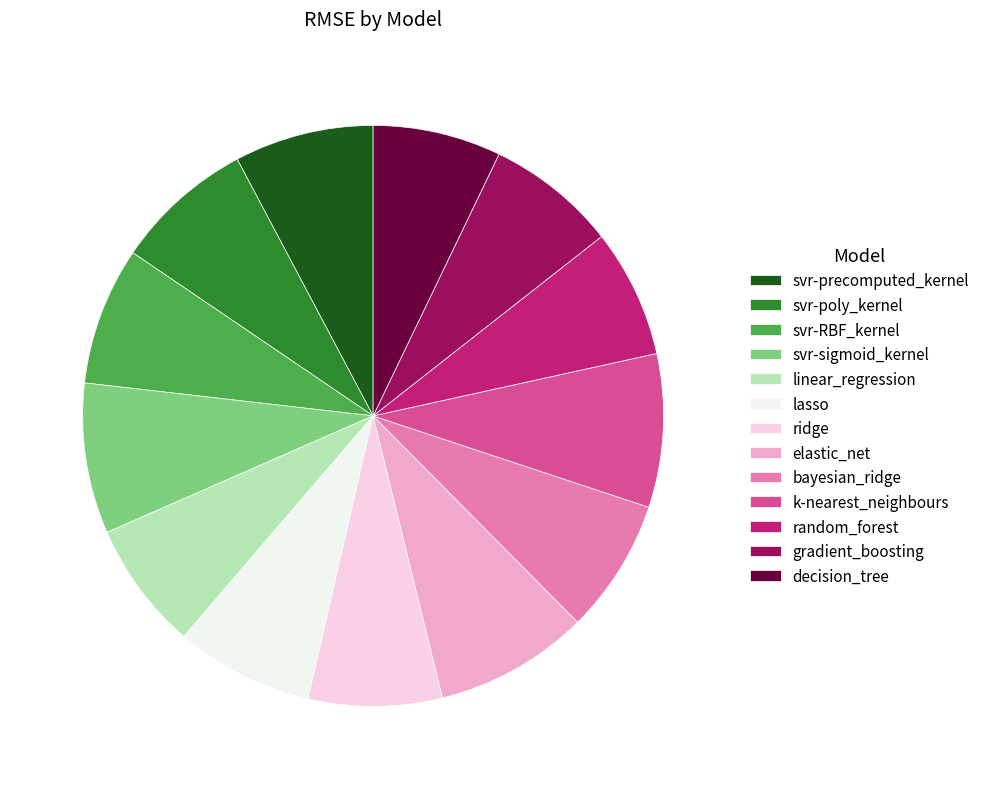

Is decision_tree the majority of the pie?

No